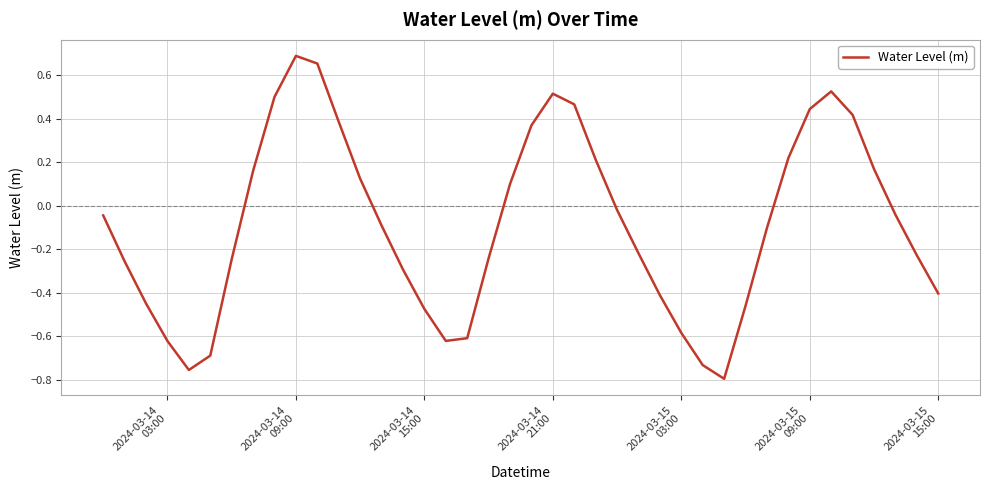

What is the difference between the maximum and minimum values?

1.5